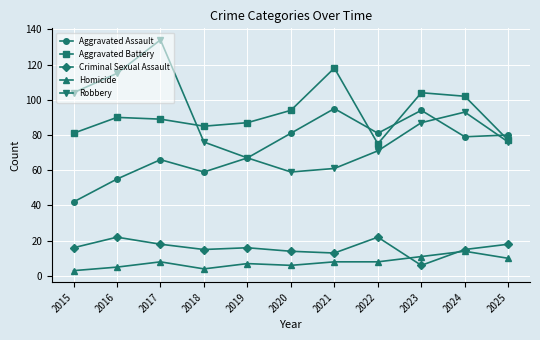

What is the maximum value shown in the chart?

134